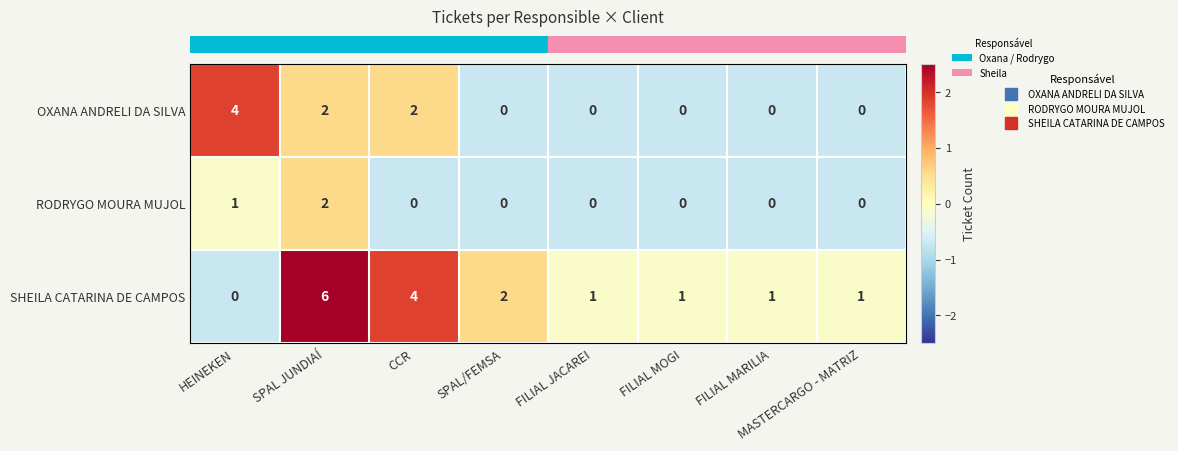

Which category has the highest value in the SHEILA CATARINA DE CAMPOS series?

SPAL JUNDIAÍ